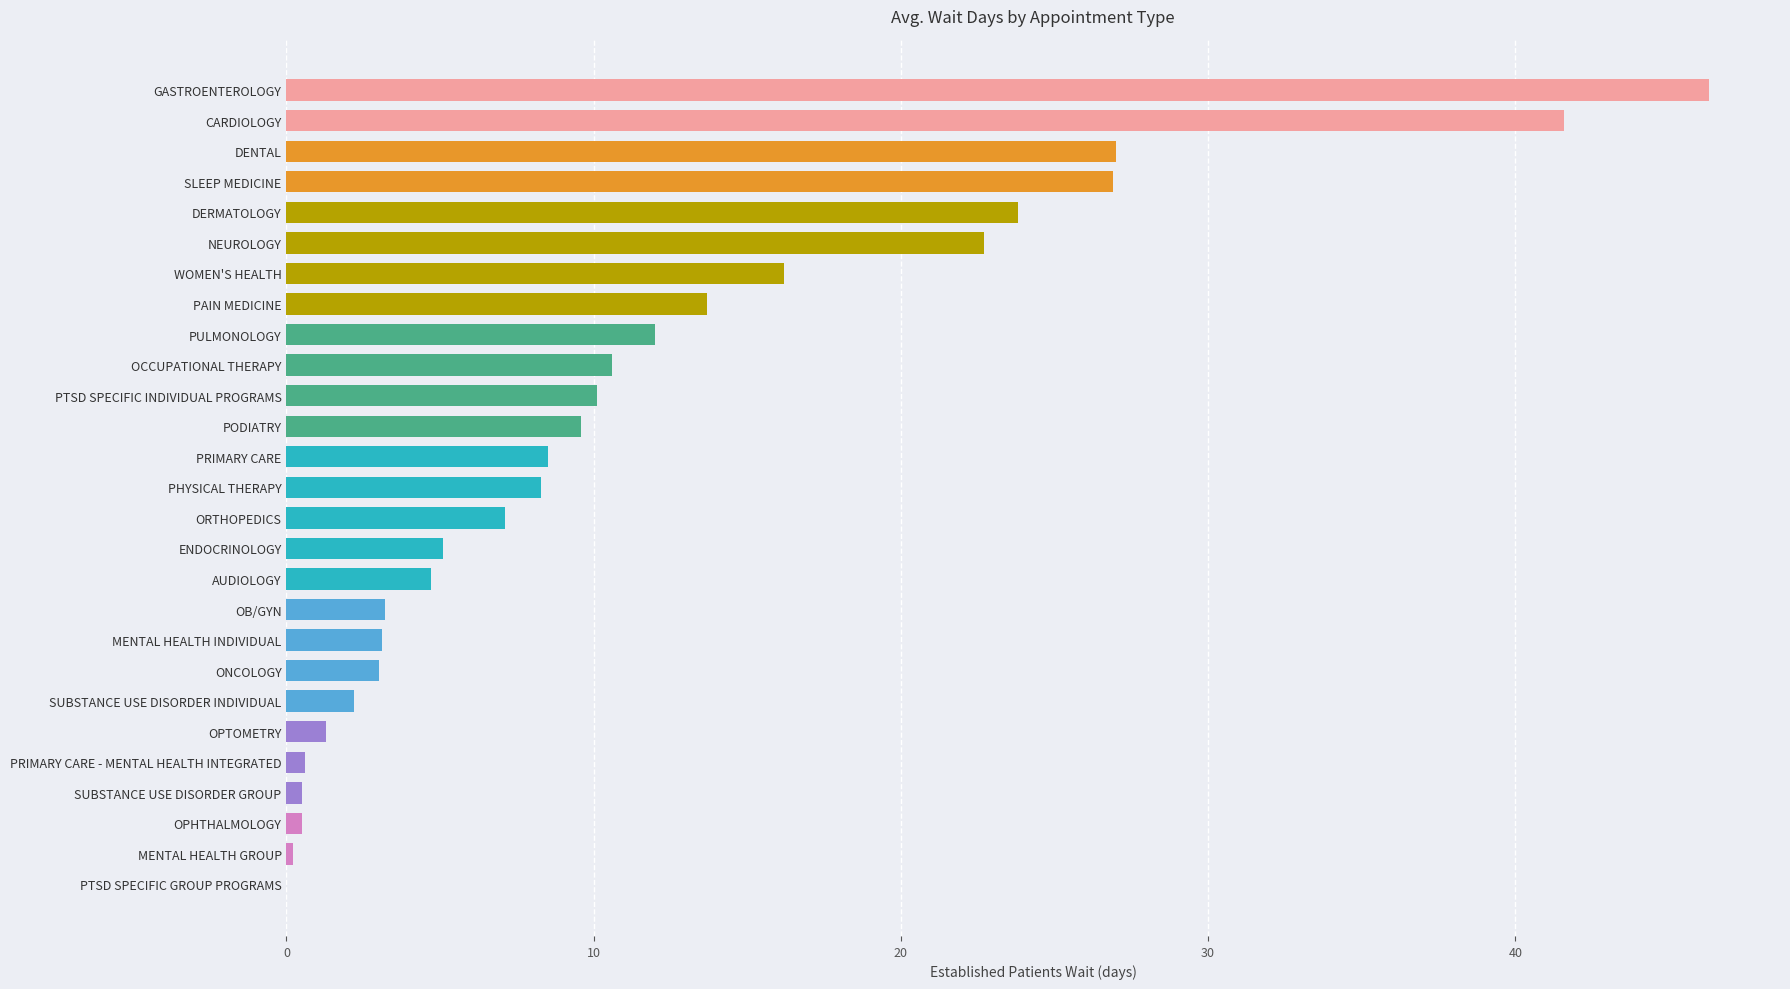

True or false: the data shows 10.1 at PTSD SPECIFIC INDIVIDUAL PROGRAMS.

True